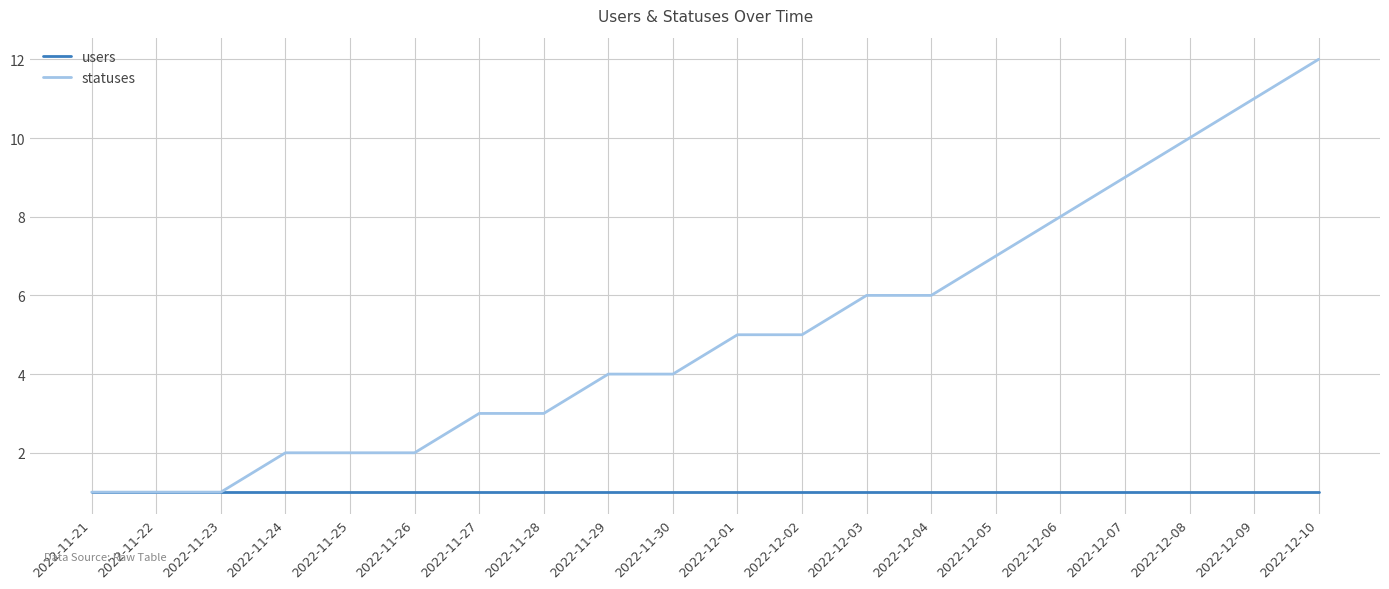

What are all the series names shown in the legend?

users, statuses